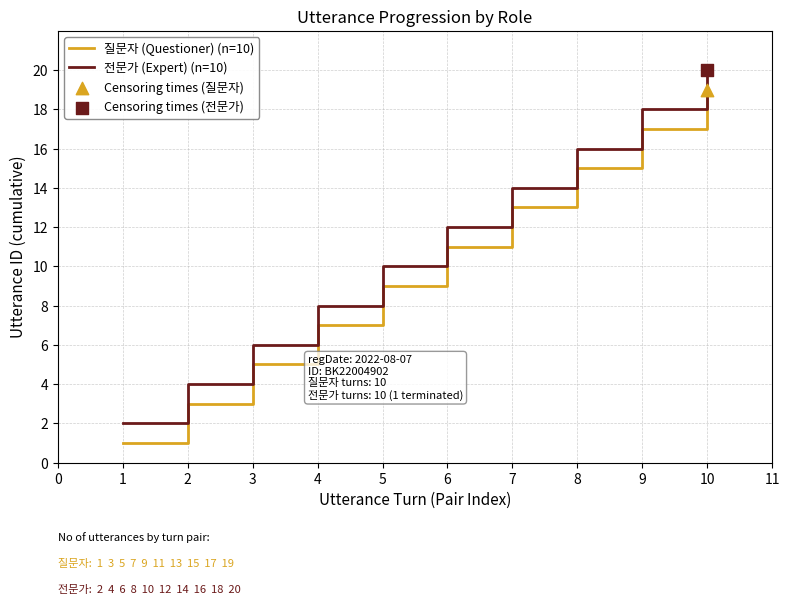

Is the value of 전문가 (Expert) (n=10) at 4 greater than the value of 질문자 (Questioner) (n=10) at 7?

No